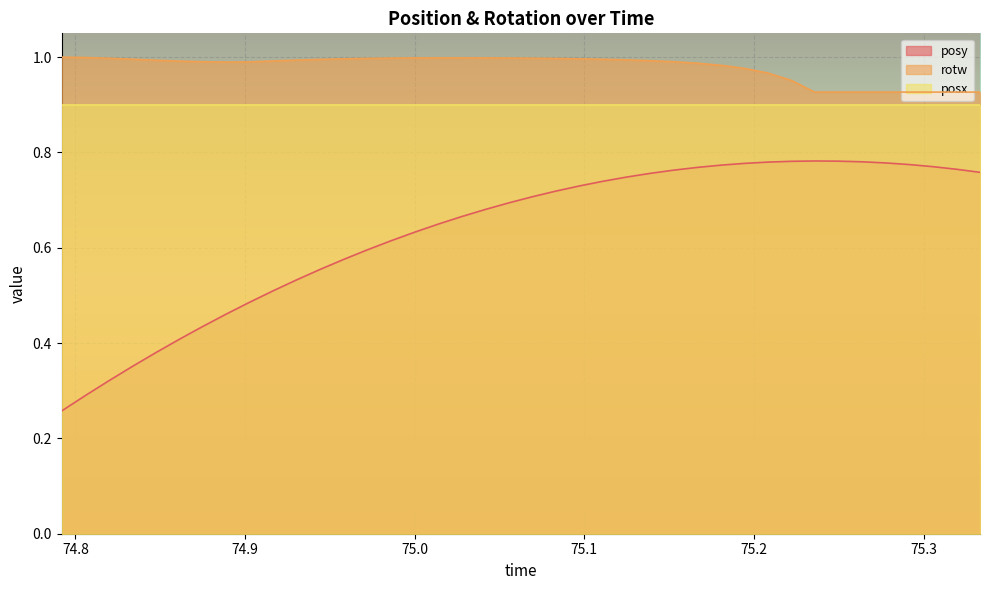

The value of posy at 74.88885 is 0.3. True or false?

False